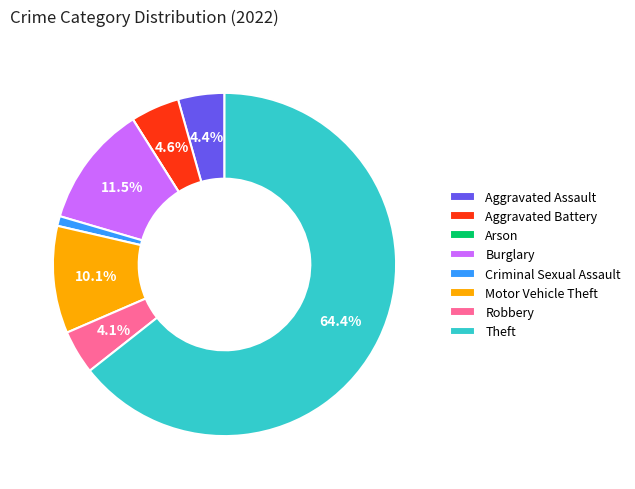

Combined, what portion of the pie is Aggravated Battery and Theft?

69.0%